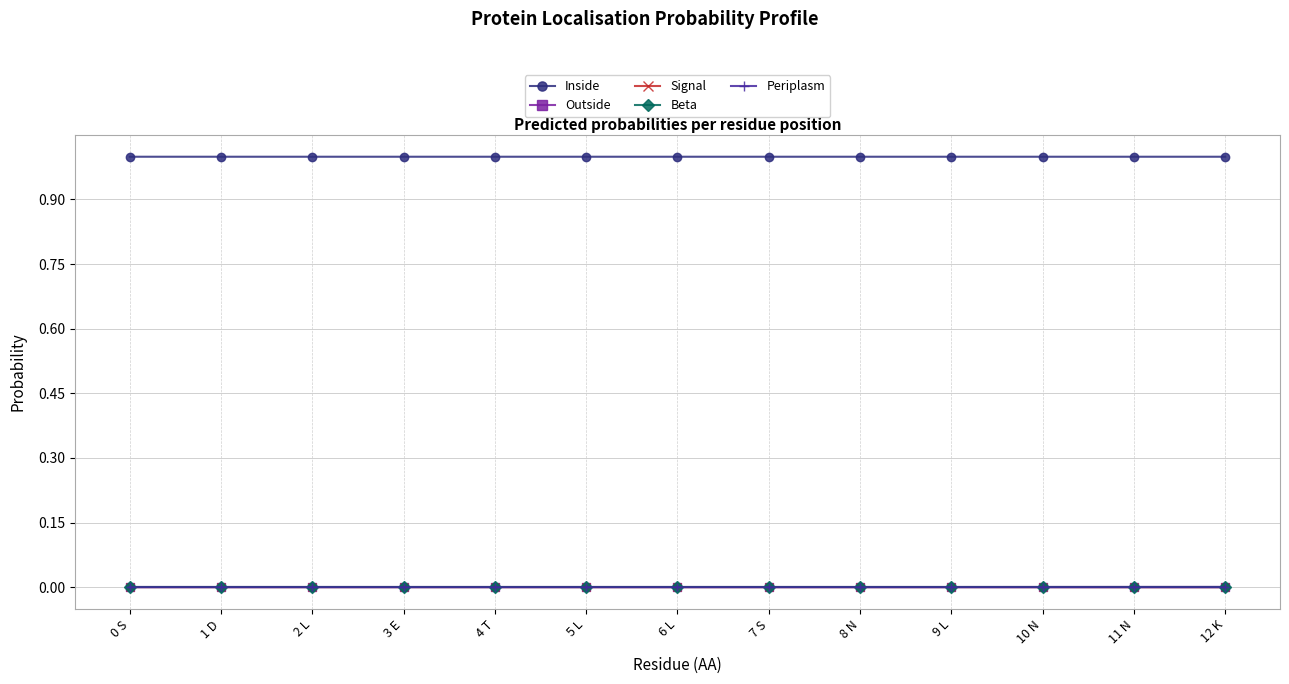

What is the greatest value displayed?

1.0